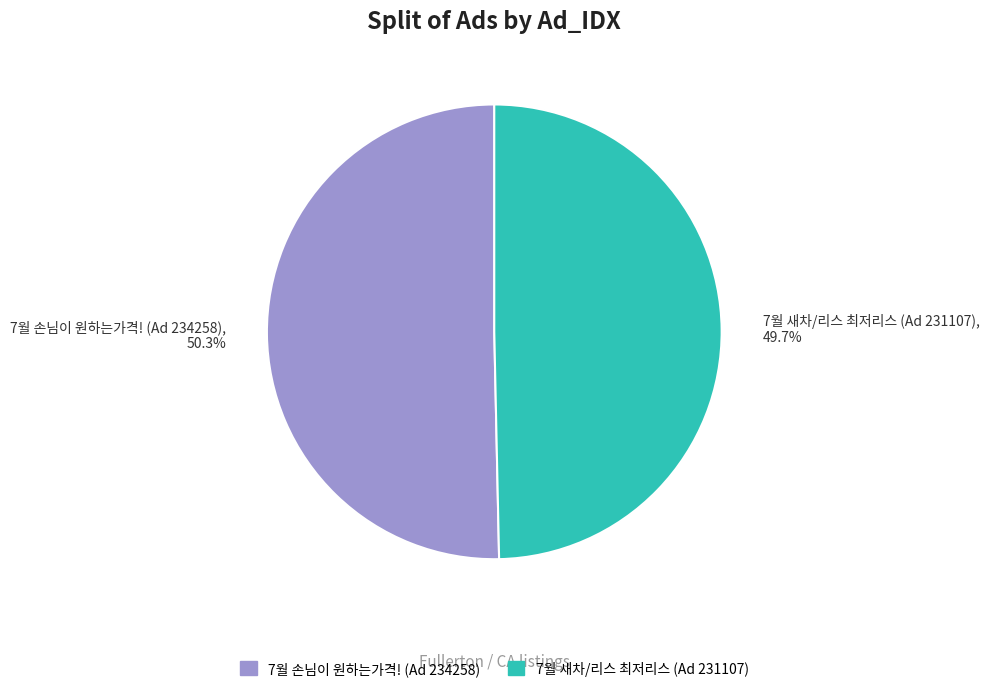

Which slice is the largest?

7월 손님이 원하는가격! (Ad 234258)